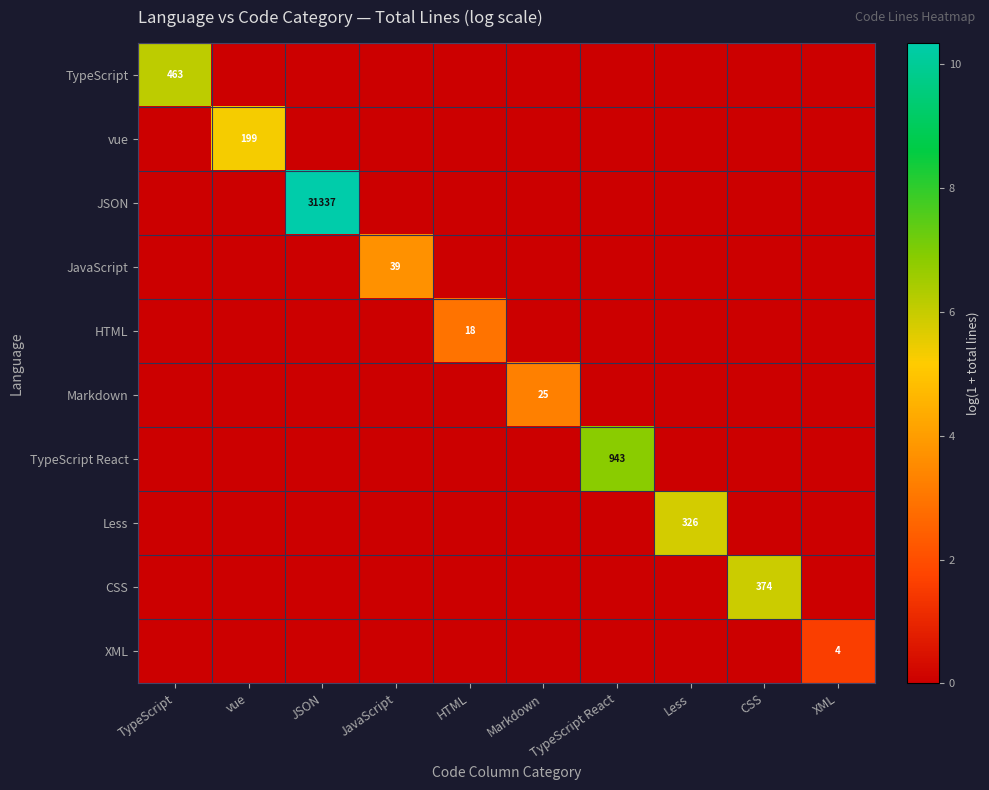

The value of CSS at JSON is 0.0. True or false?

True